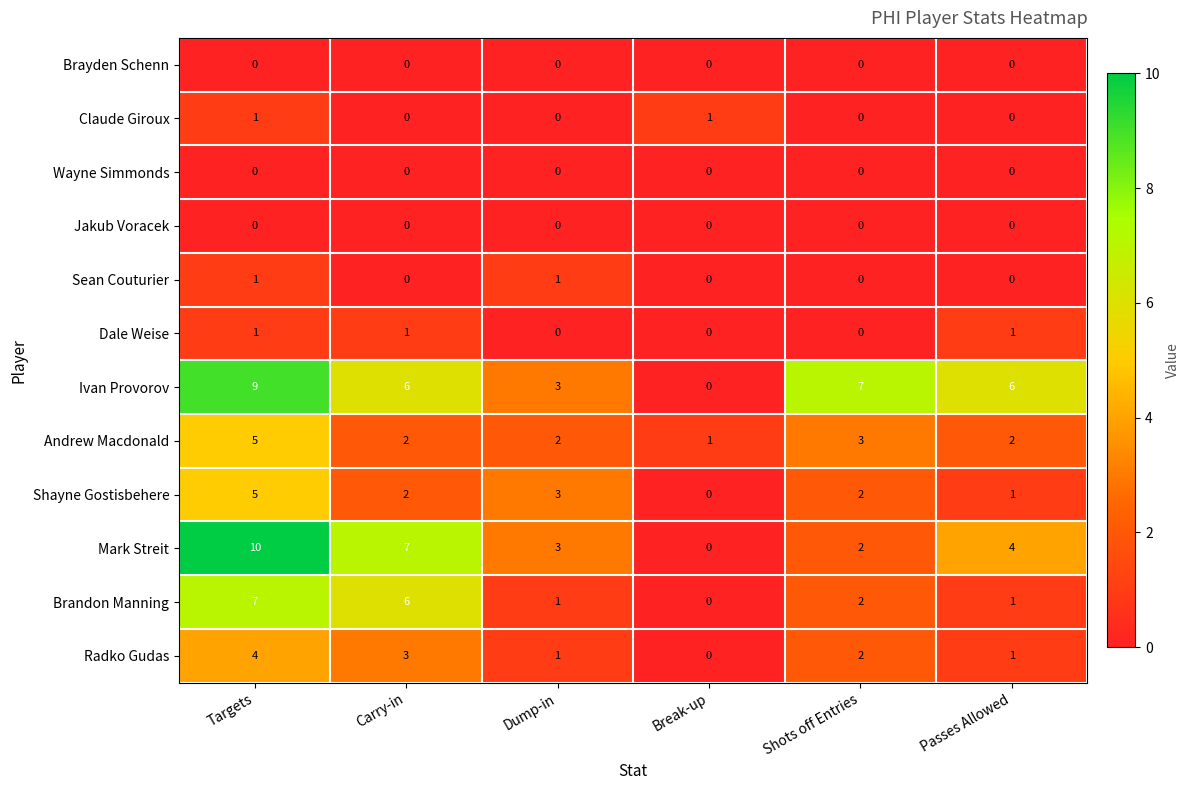

List the labels in order of Mark Streit value, largest first.

Targets, Carry-in, Passes Allowed, Dump-in, Shots off Entries, Break-up